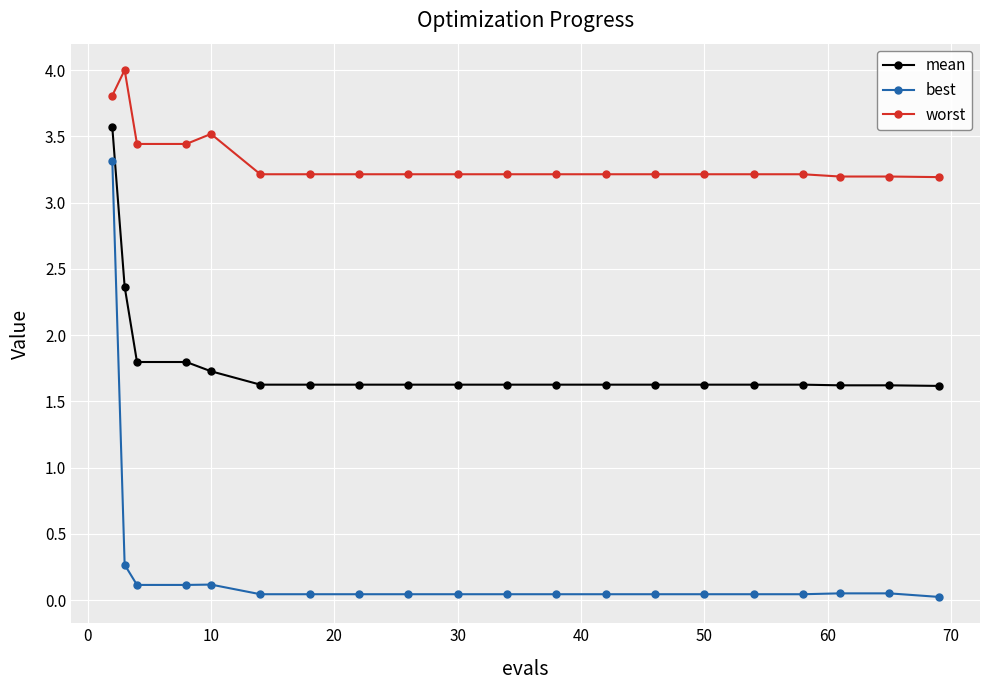

Which series has the widest spread of values?

best